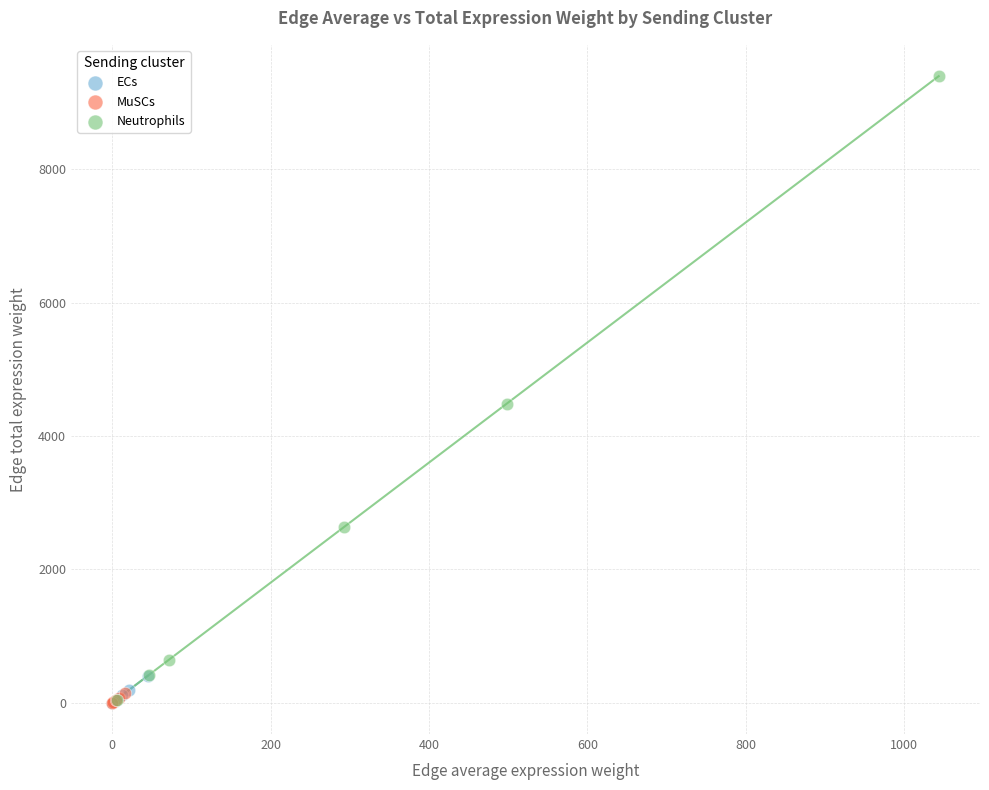

Which series has the widest spread of Y values?

Neutrophils